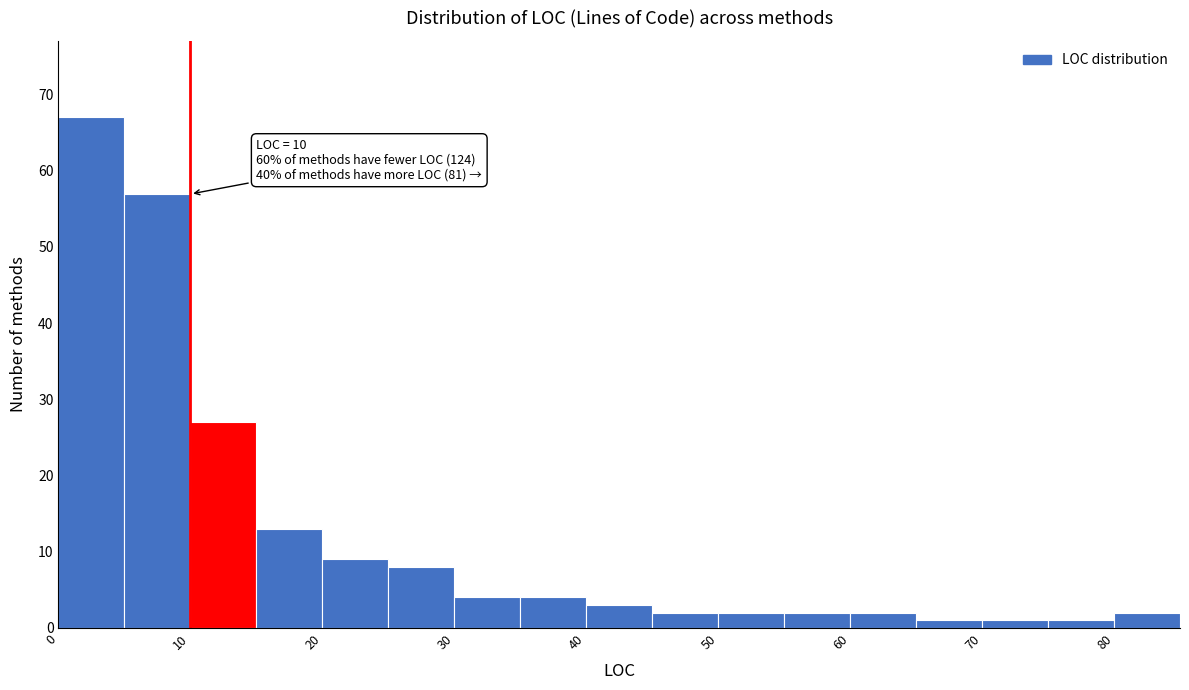

Over which range of the x-axis is the bar tallest?

0 to 5